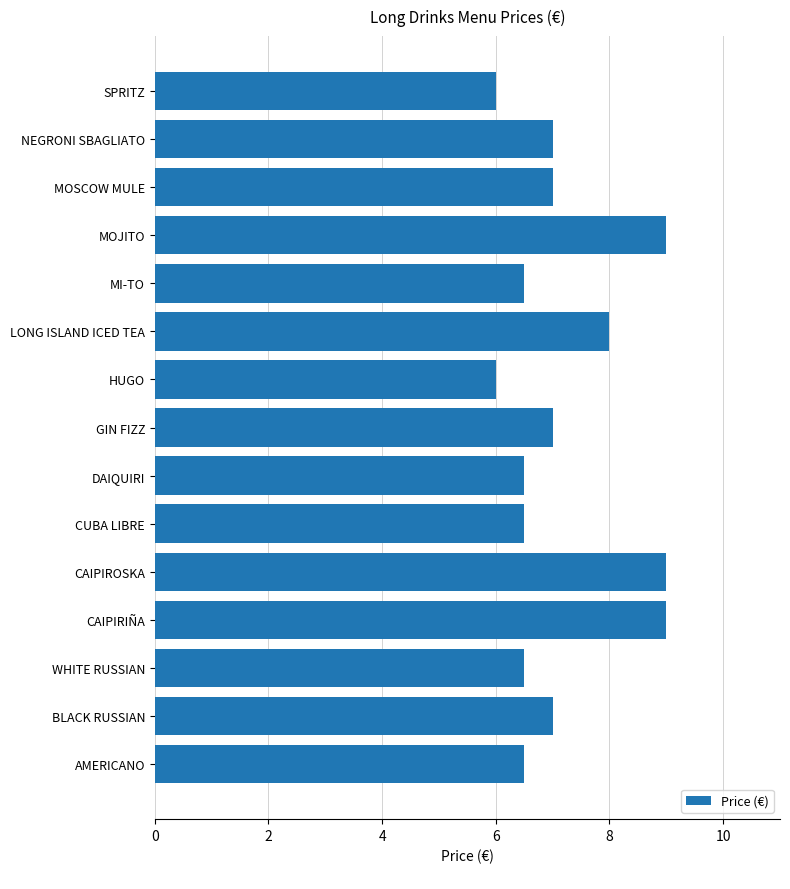

What is the minimum value shown in the chart?

6.0